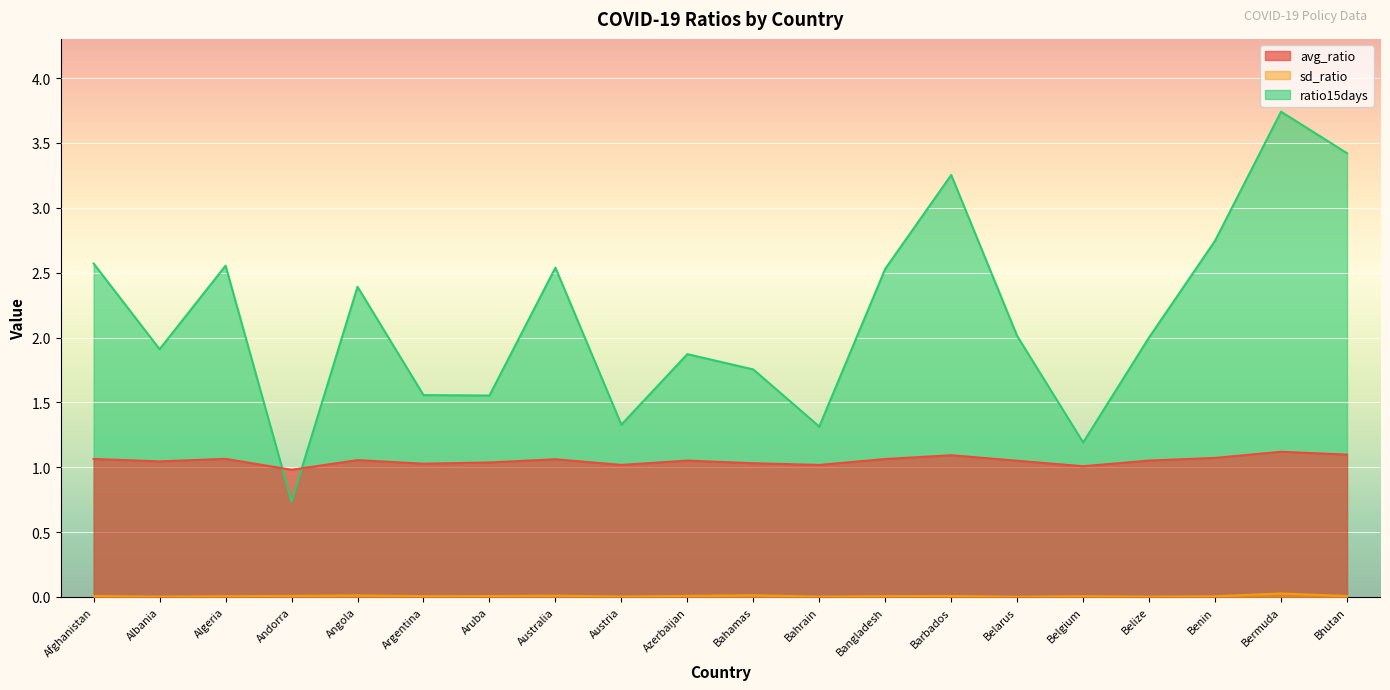

Rank the categories by avg_ratio value from lowest to highest.

Andorra, Belgium, Bahrain, Austria, Argentina, Bahamas, Aruba, Albania, Belarus, Azerbaijan, Belize, Angola, Australia, Bangladesh, Afghanistan, Algeria, Benin, Barbados, Bhutan, Bermuda